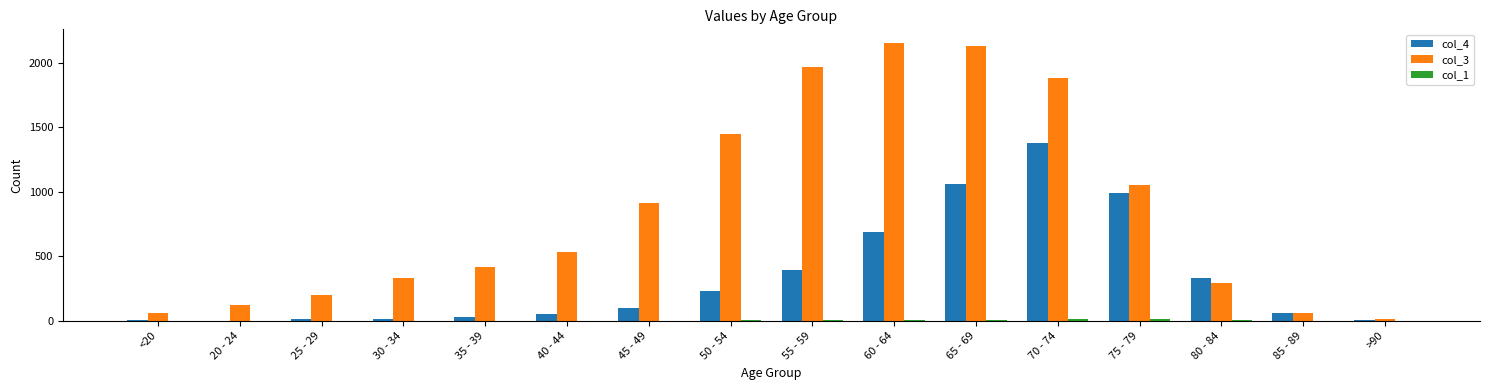

What is the difference between the col_4 values at 40 - 44 and <20?

46